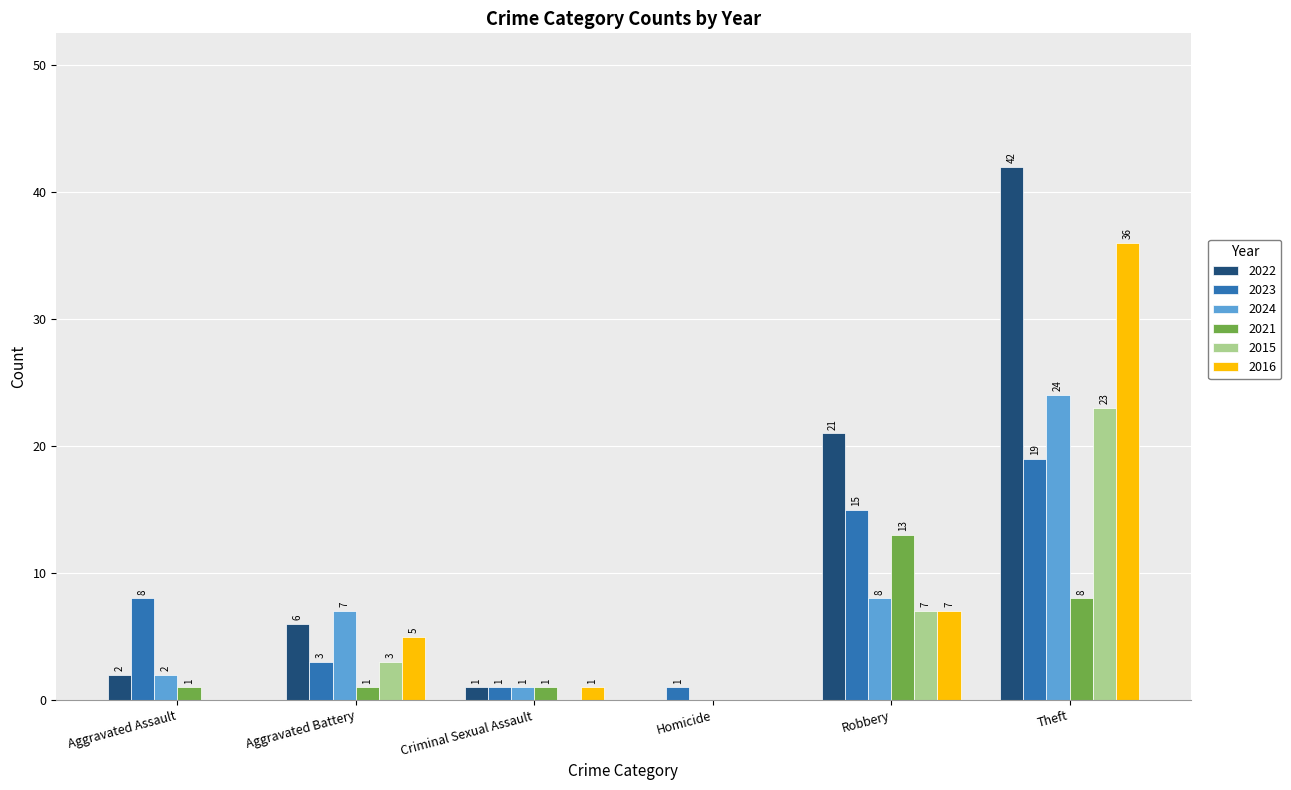

Between Aggravated Assault and Criminal Sexual Assault, which series saw the biggest shift?

2023